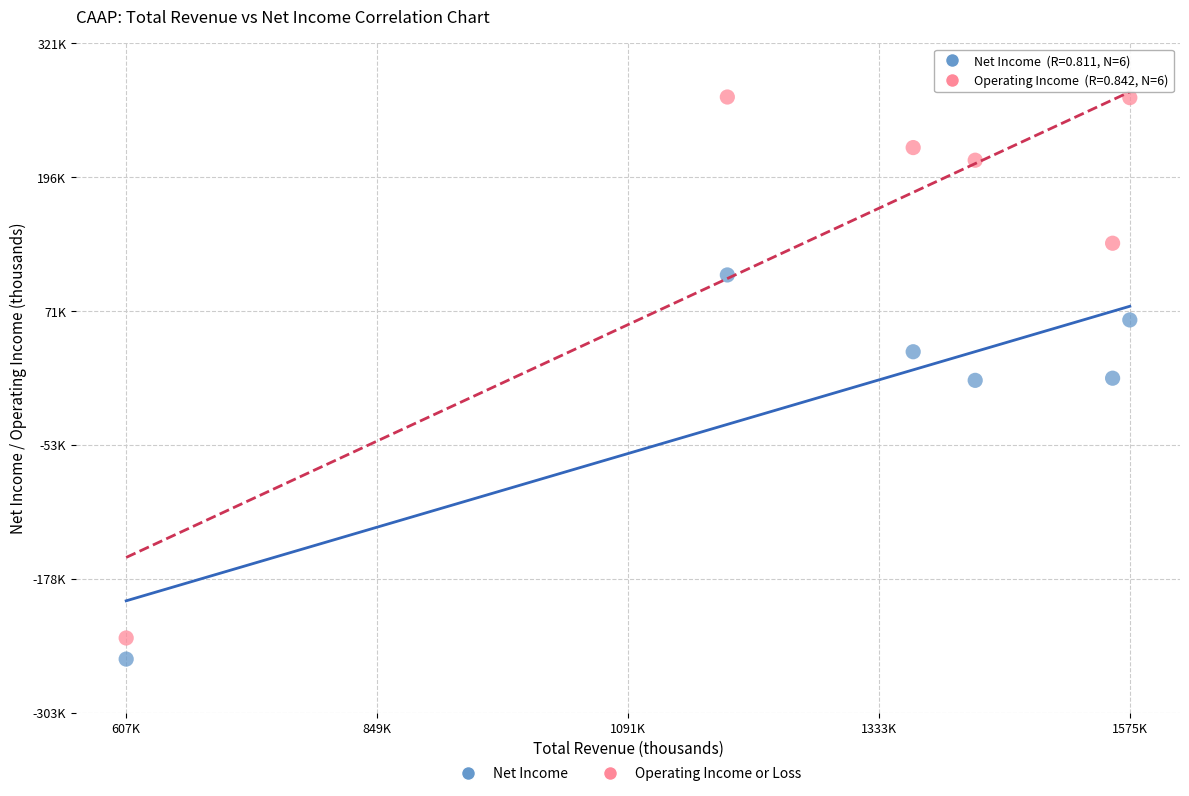

Which series has the largest Y range (max minus min)?

Operating Income or Loss